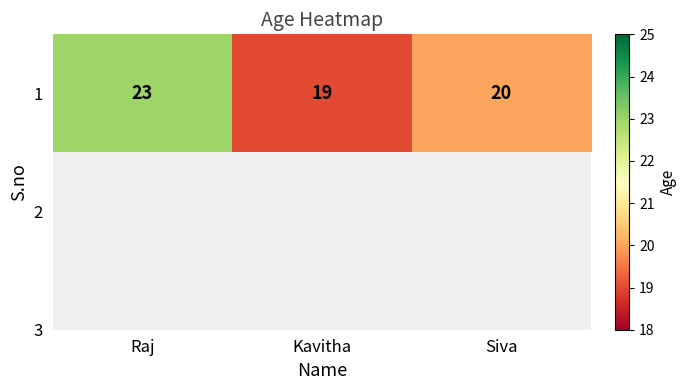

The chart shows a value of 28 at Kavitha. True or false?

False